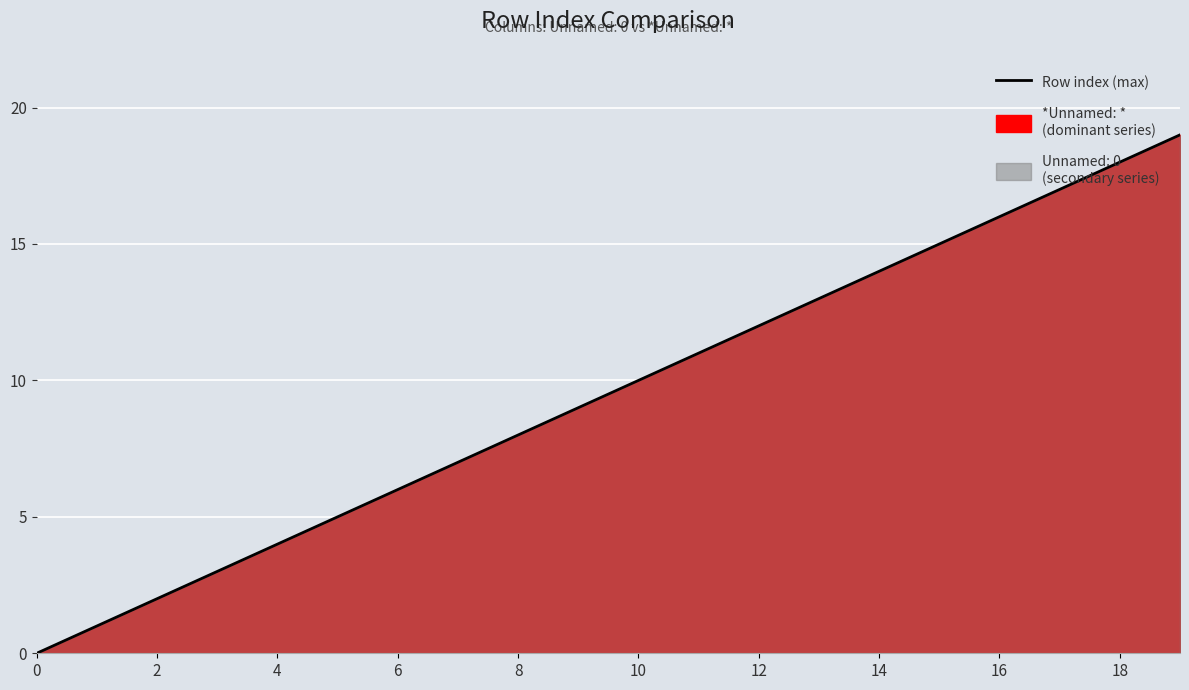

True or false: the data shows 10 at 10.

True